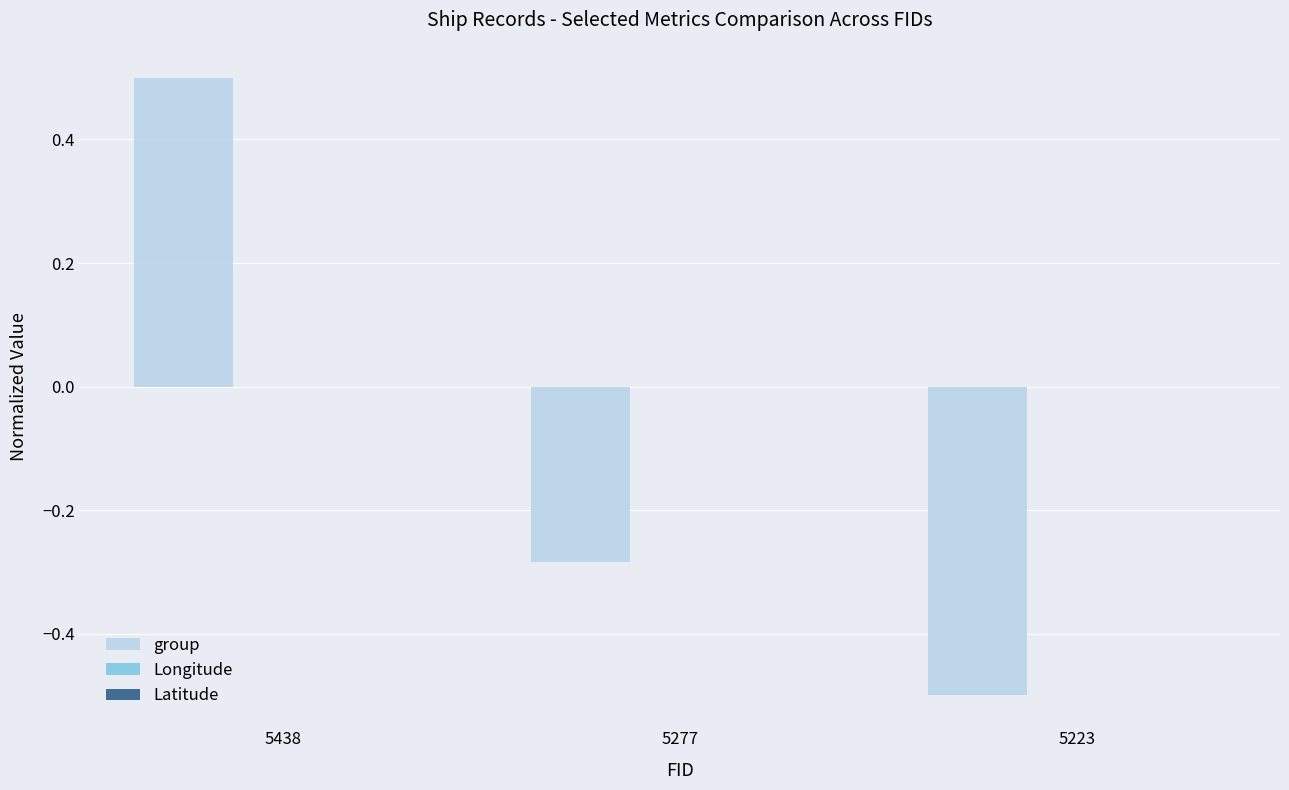

At which label does group reach its peak?

5438